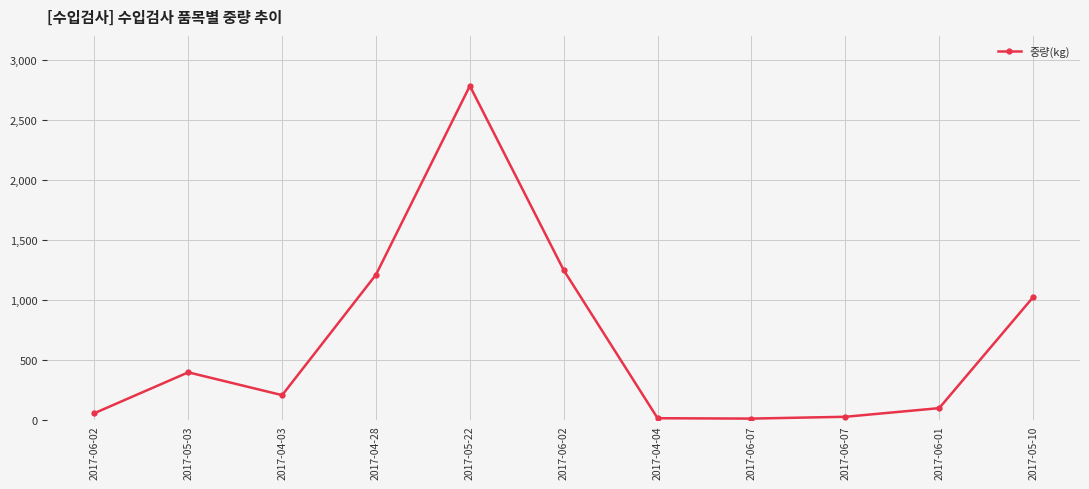

Reading right to left, extract all data points from this chart.

1025	102	30	15	18	1250	2784	1213	210	400	60